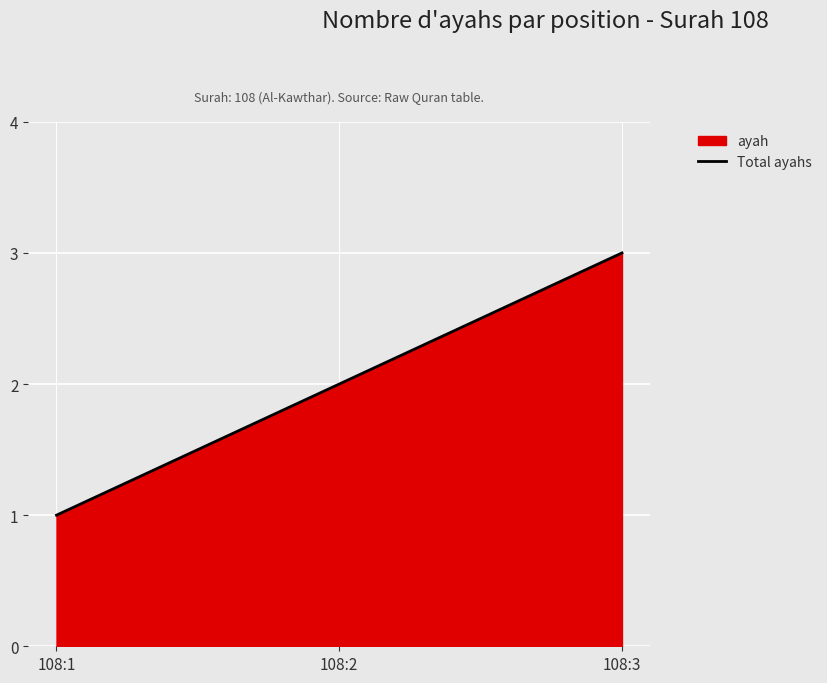

Between 108:3 and 108:2, which is larger?

108:3